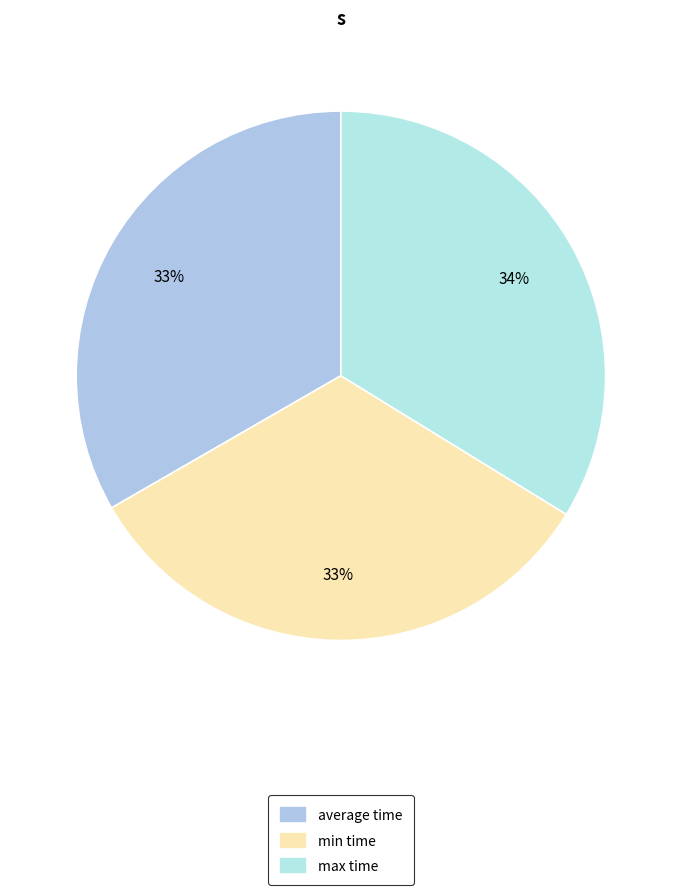

Count the number of slices in the pie.

3